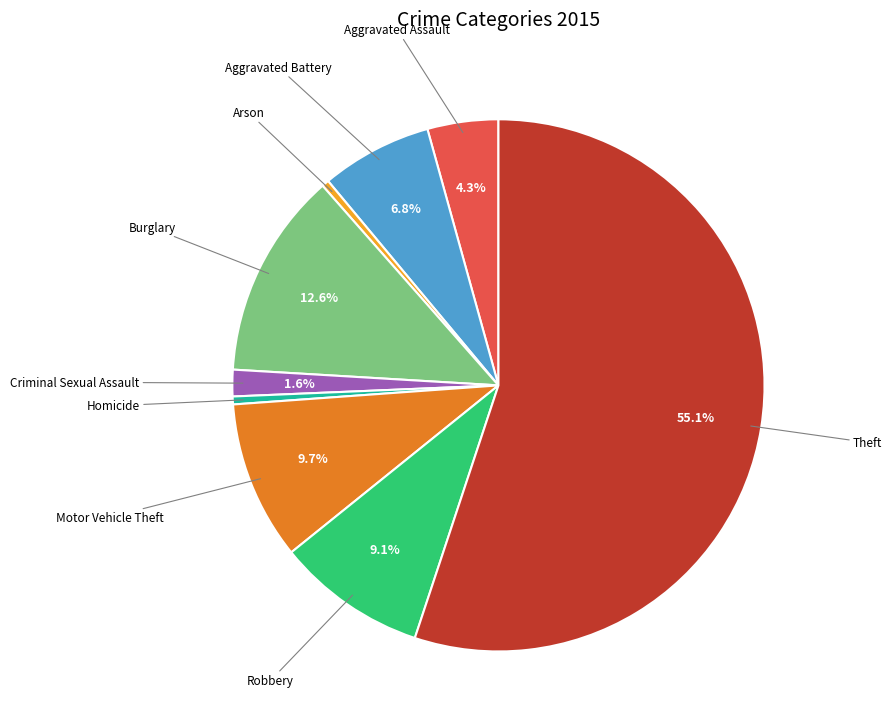

What is the largest slice in the pie chart?

Theft